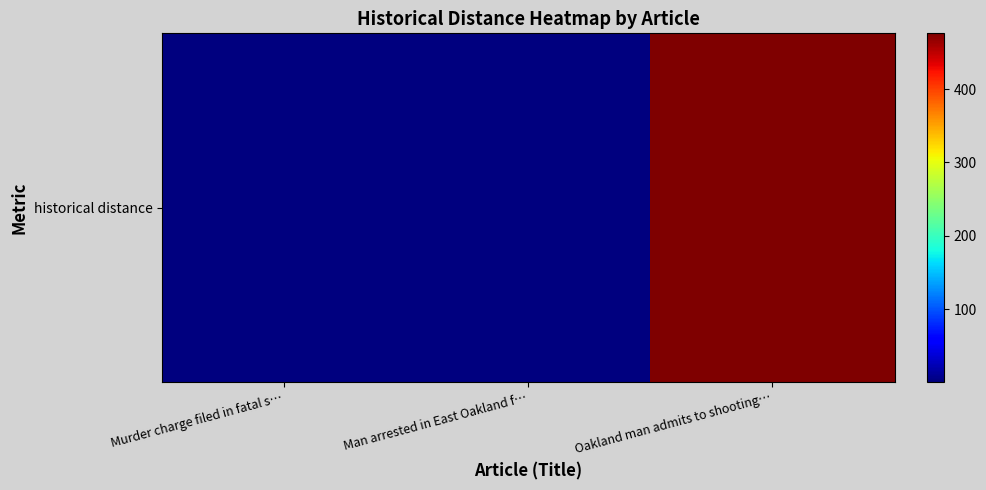

Is it true that the value at Murder charge filed in fatal s… is 2?

True